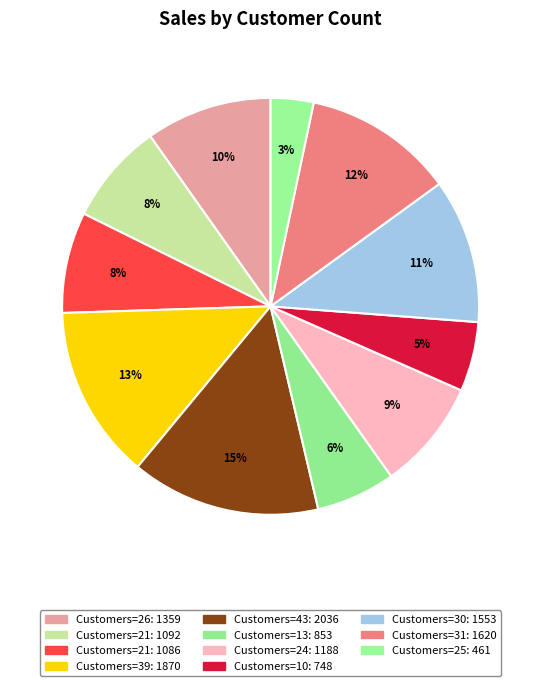

How many segments does this pie chart have?

11